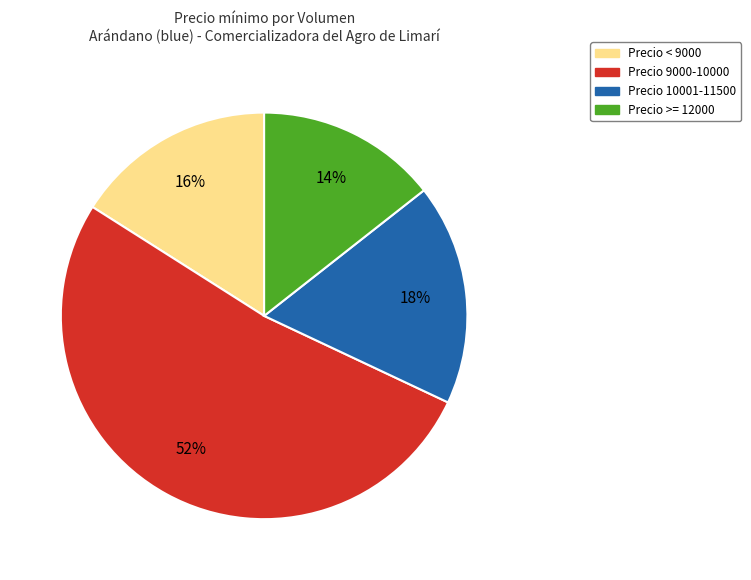

To the nearest percent, what is the average slice percentage?

25%